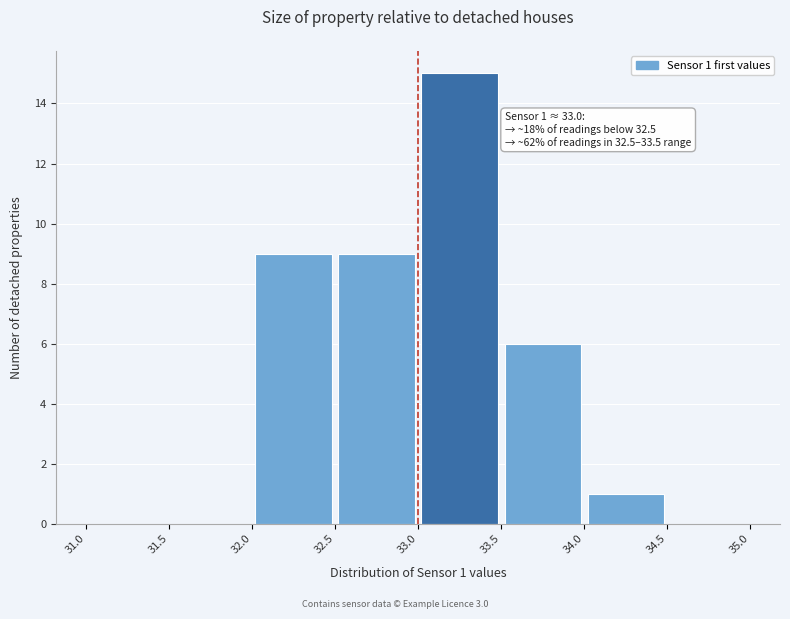

Over which range of the x-axis is the bar tallest?

33.0 to 33.5